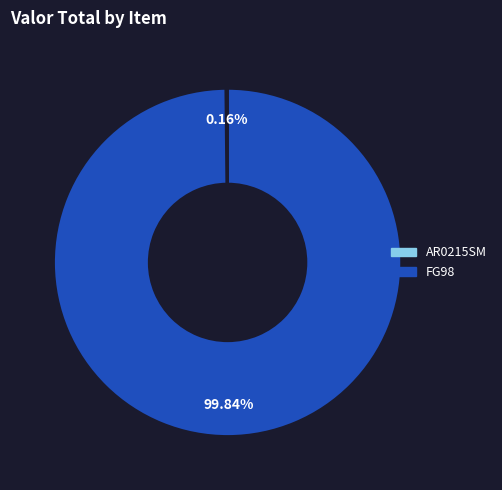

What is the majority slice?

FG98